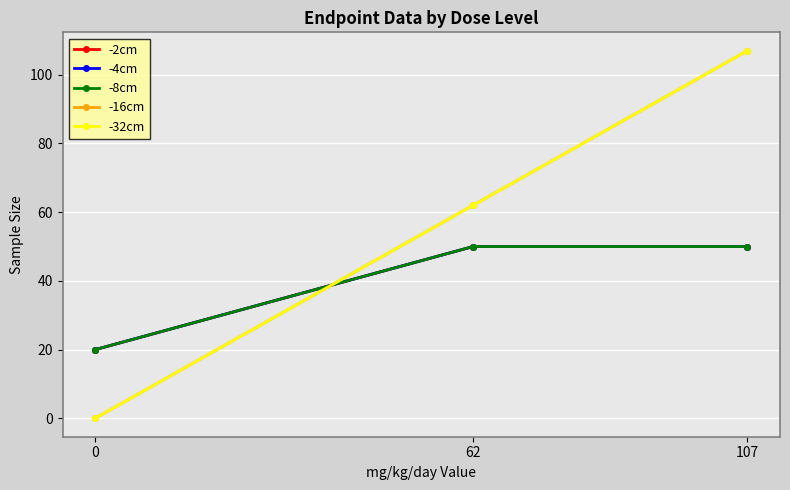

Rank the categories by -32cm value from lowest to highest.

0, 62, 107